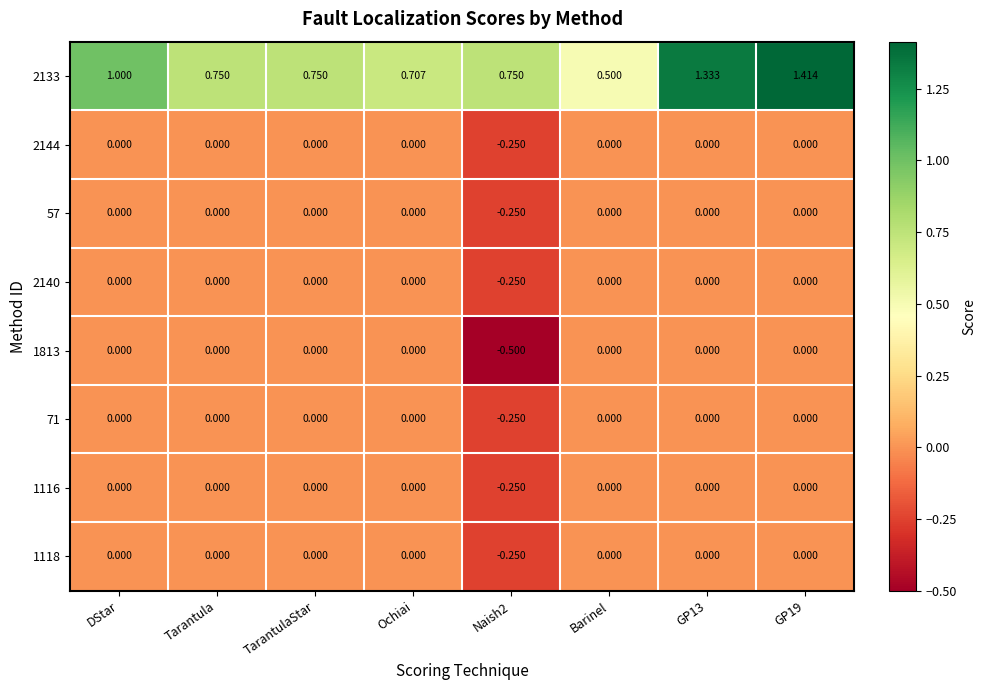

Is the value of 1116 at Ochiai greater than the value of 71 at Naish2?

Yes